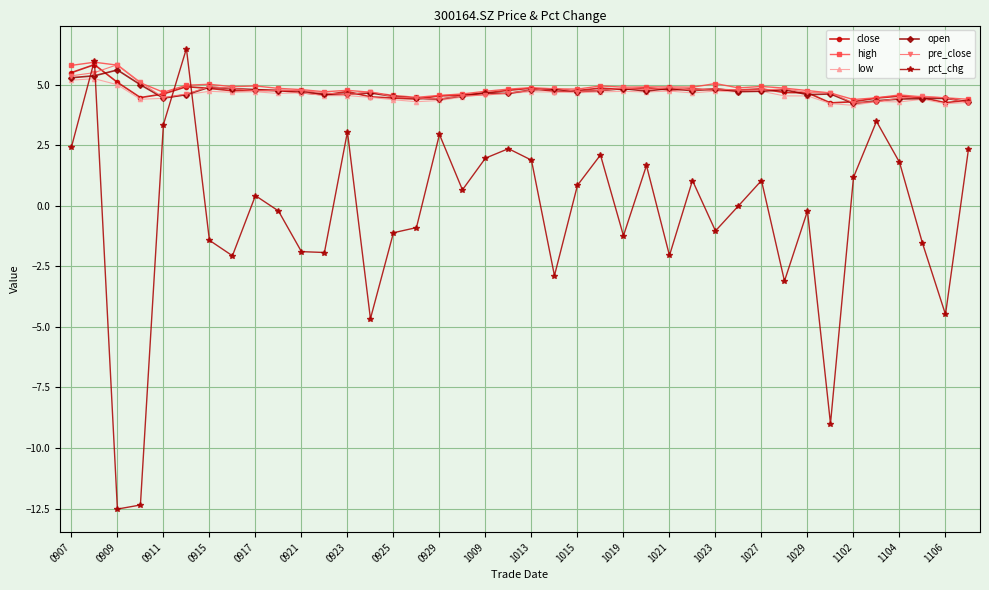

What is the greatest value displayed?

6.5